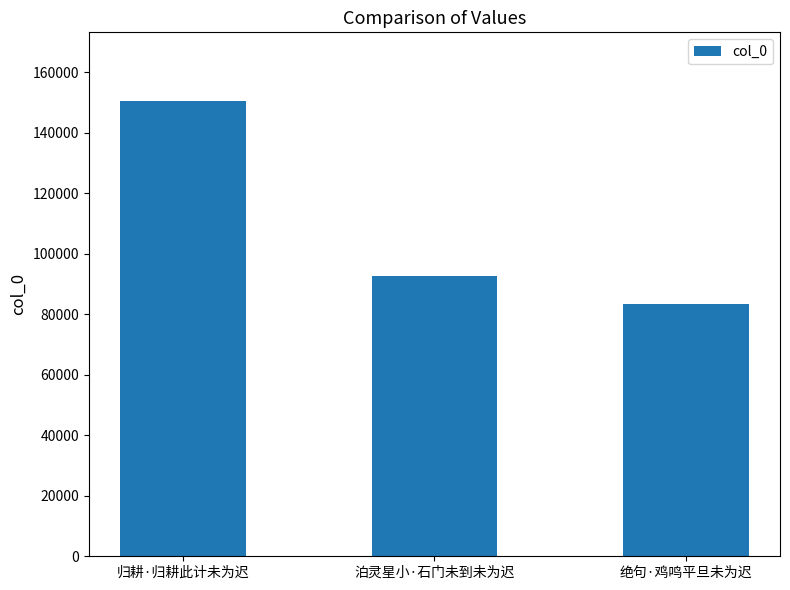

Read the value at 归耕·归耕此计未为迟.

150575